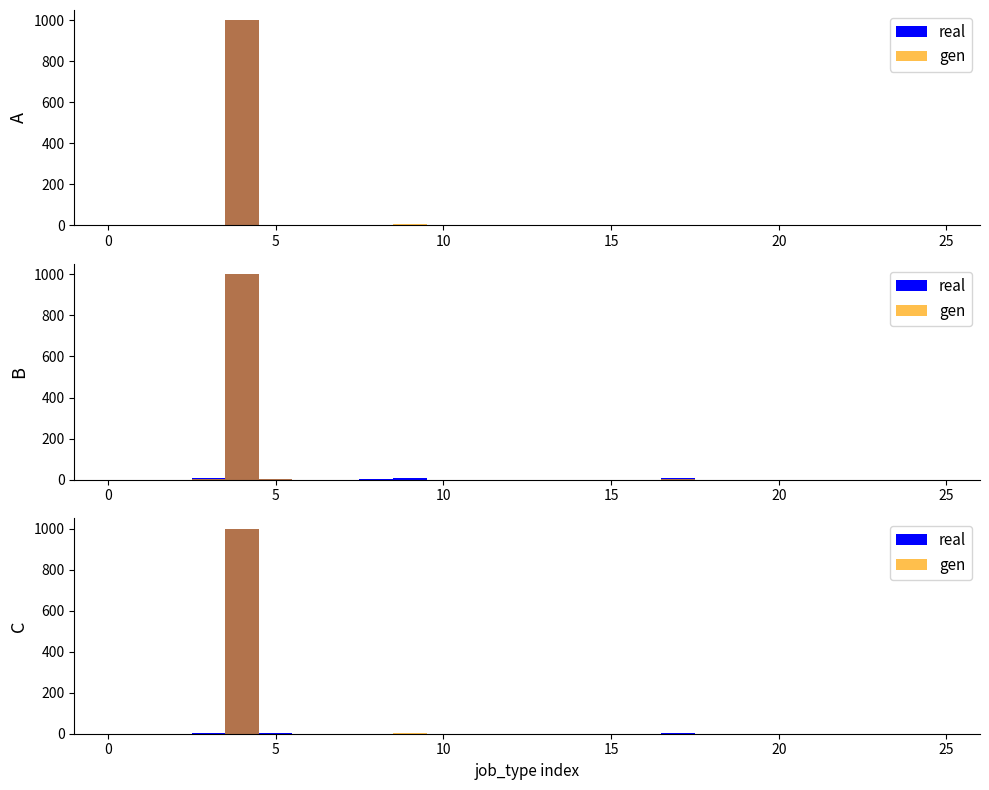

What are all the series names shown in the legend?

real, gen